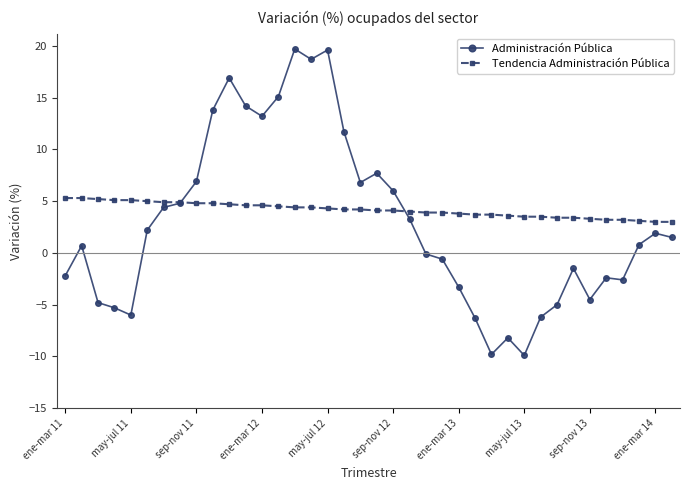

What is the difference between the maximum and minimum values in the Administración Pública series?

29.6